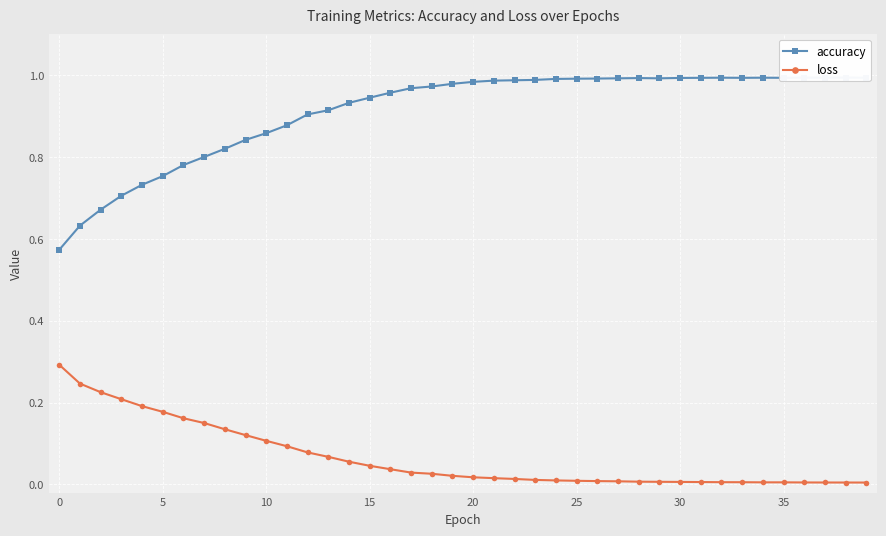

What is the highest value of the loss series?

0.3